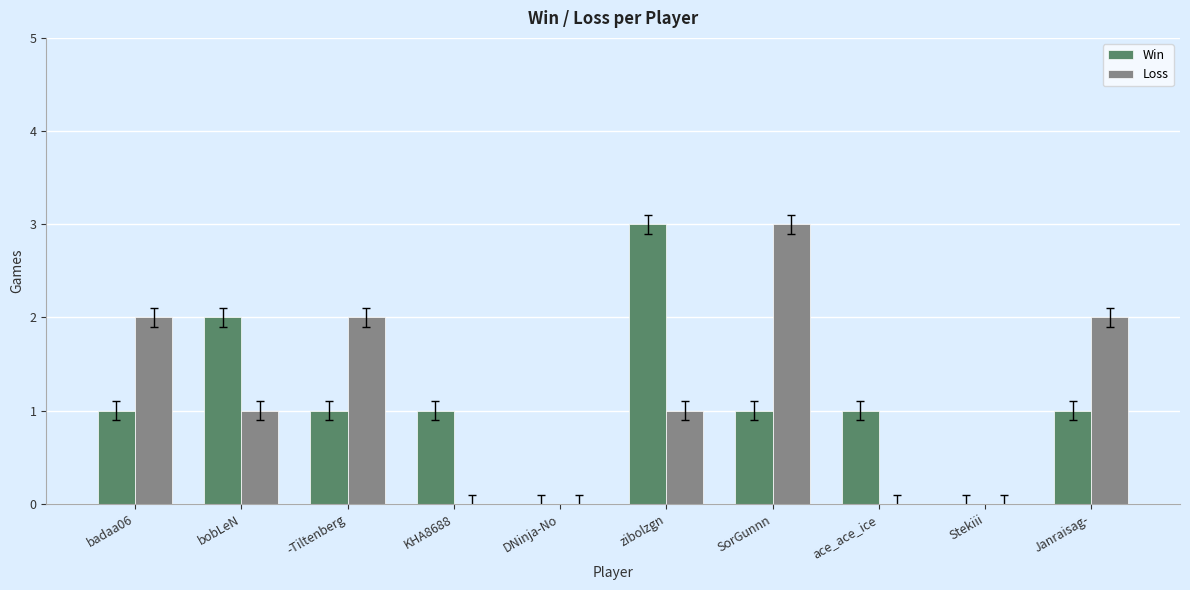

Are the bars grouped side by side (vs. stacked)?

Yes